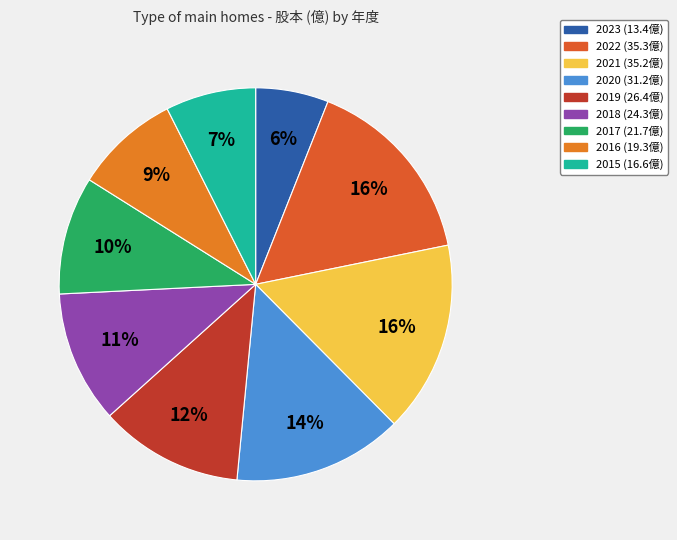

Which category has the smallest portion of the pie?

2023